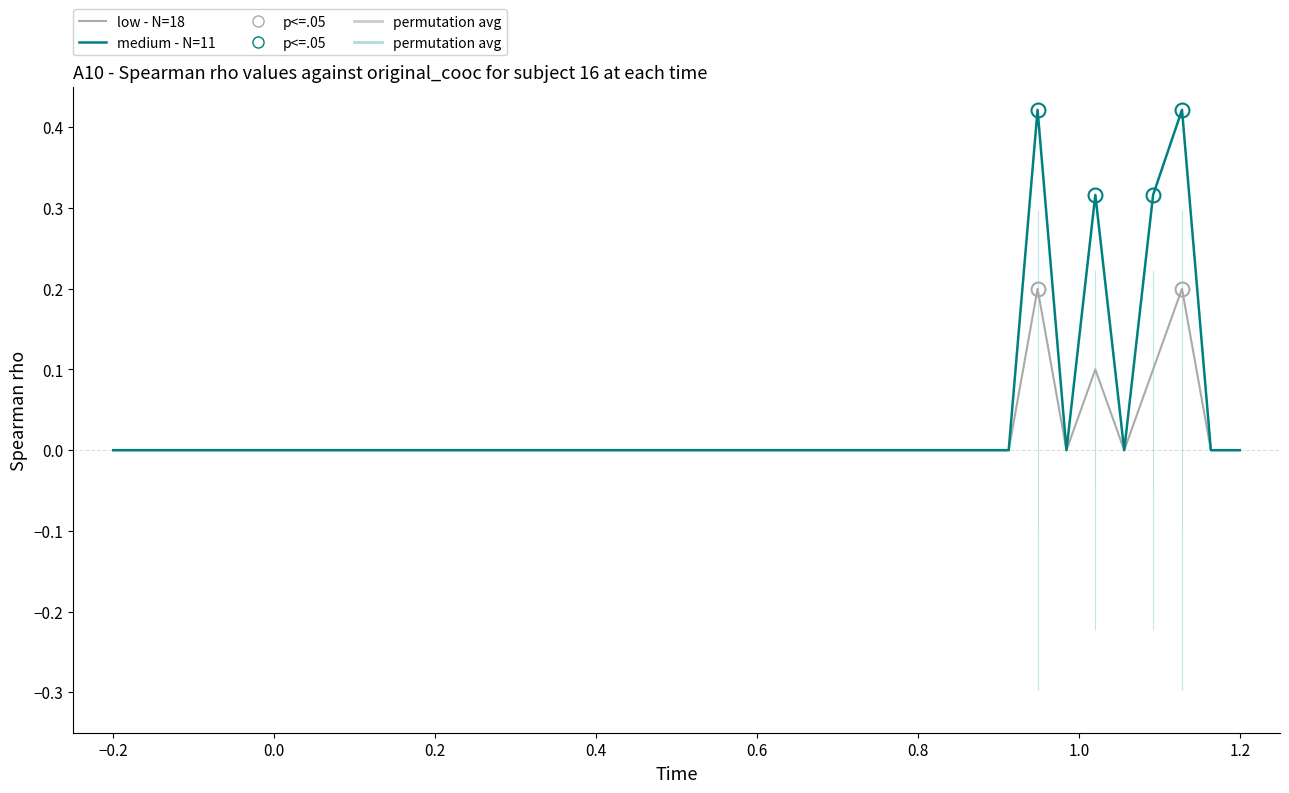

True or false: low - N=18 and medium - N=11 intersect in this chart.

False